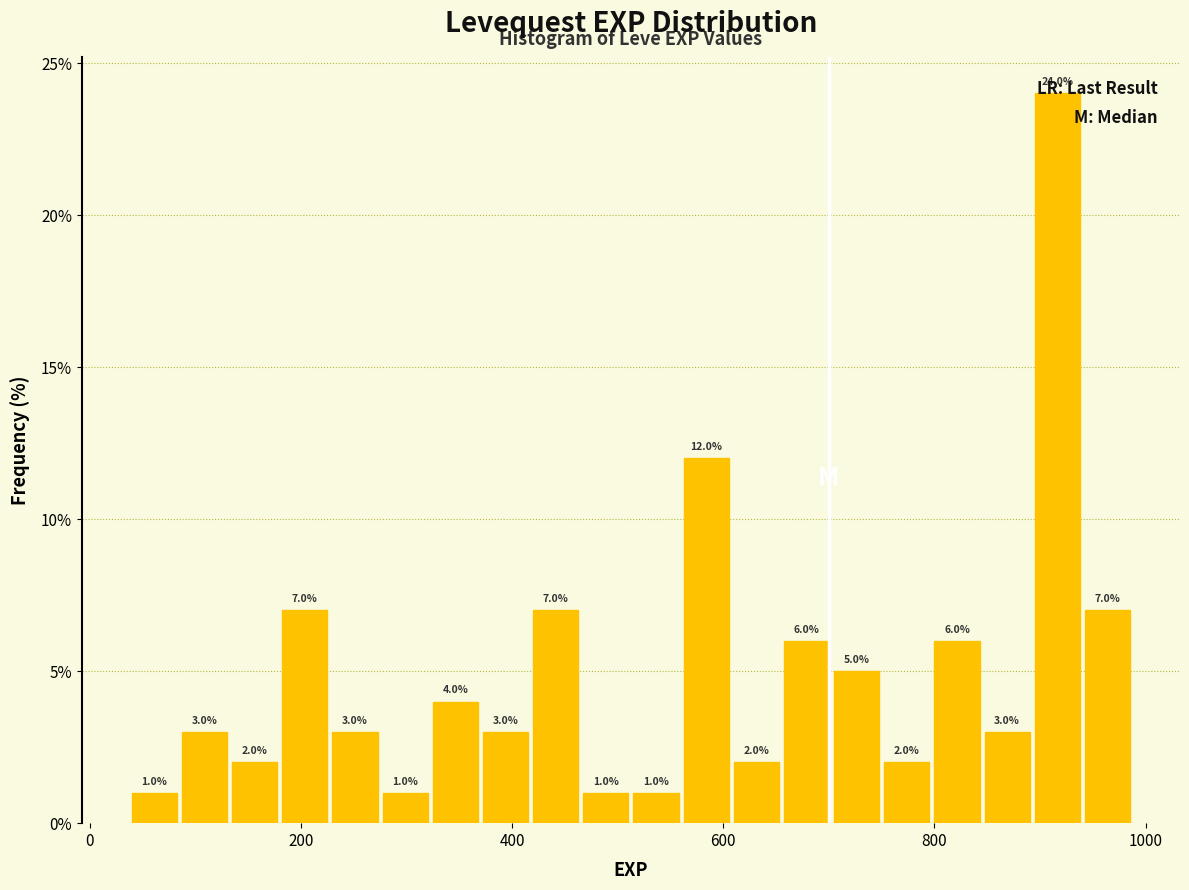

Read against the x-axis, roughly where is the centre of the tallest bar?

920